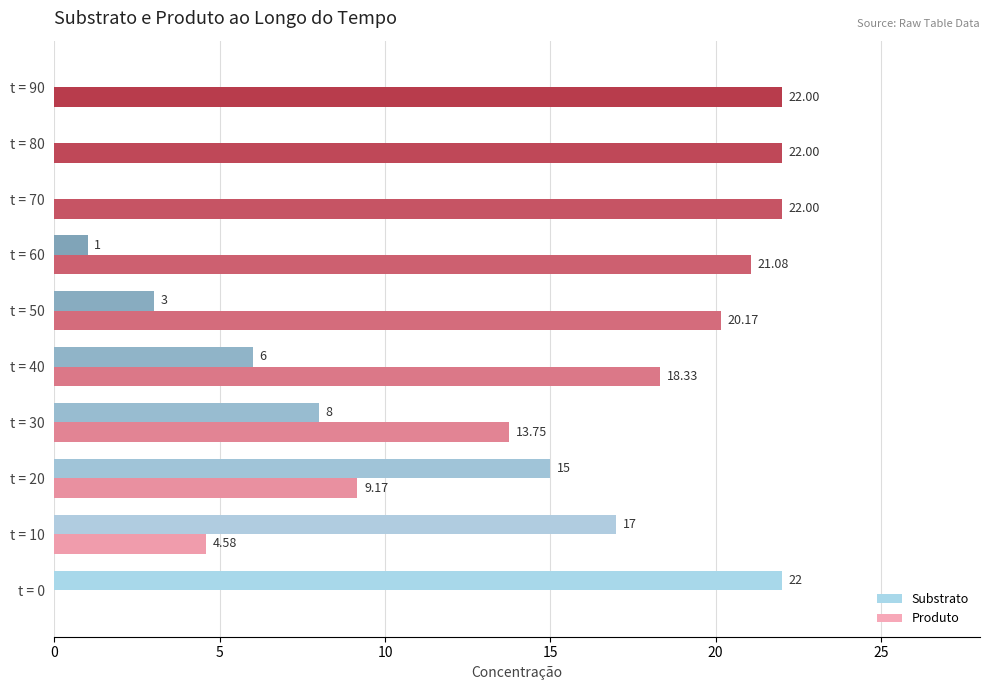

What is the sum of all Produto values?

153.1